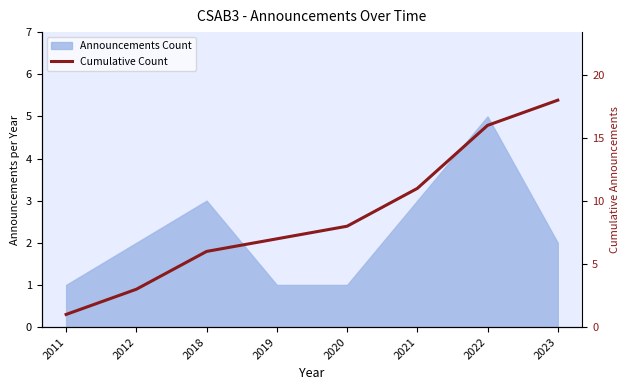

How many lines are shown in the chart?

1